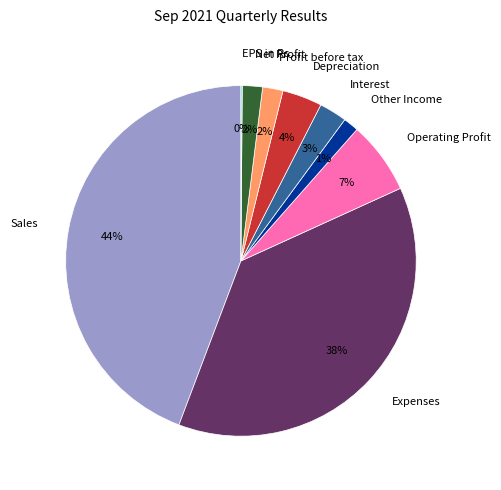

What percentage is the Profit before tax slice, to the nearest percent?

2%